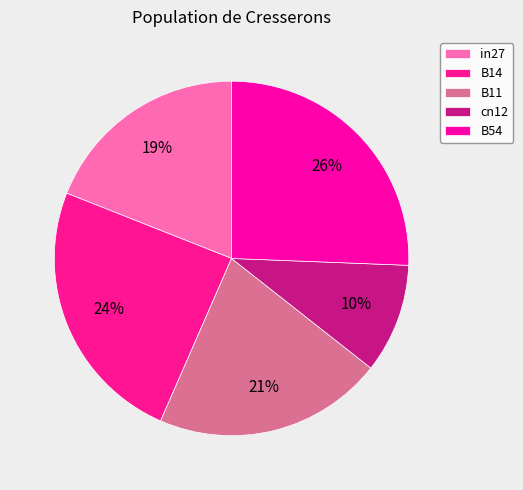

Which has a higher value, cn12 or B14?

B14